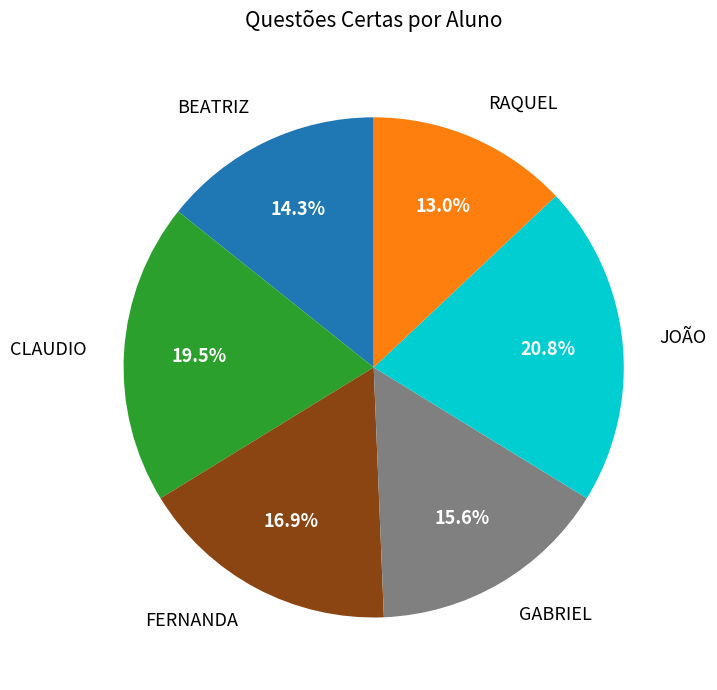

True or false: BEATRIZ accounts for 5% of the total.

False